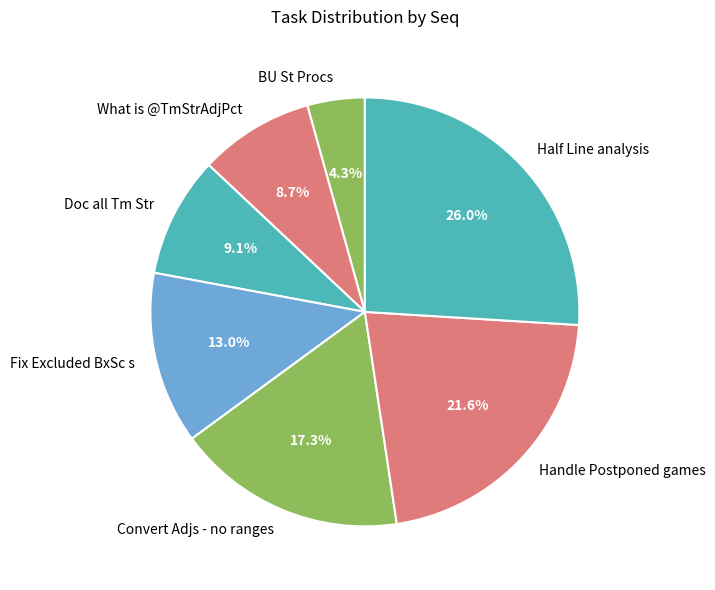

The Half Line analysis slice represents 18% of the pie. True or false?

False